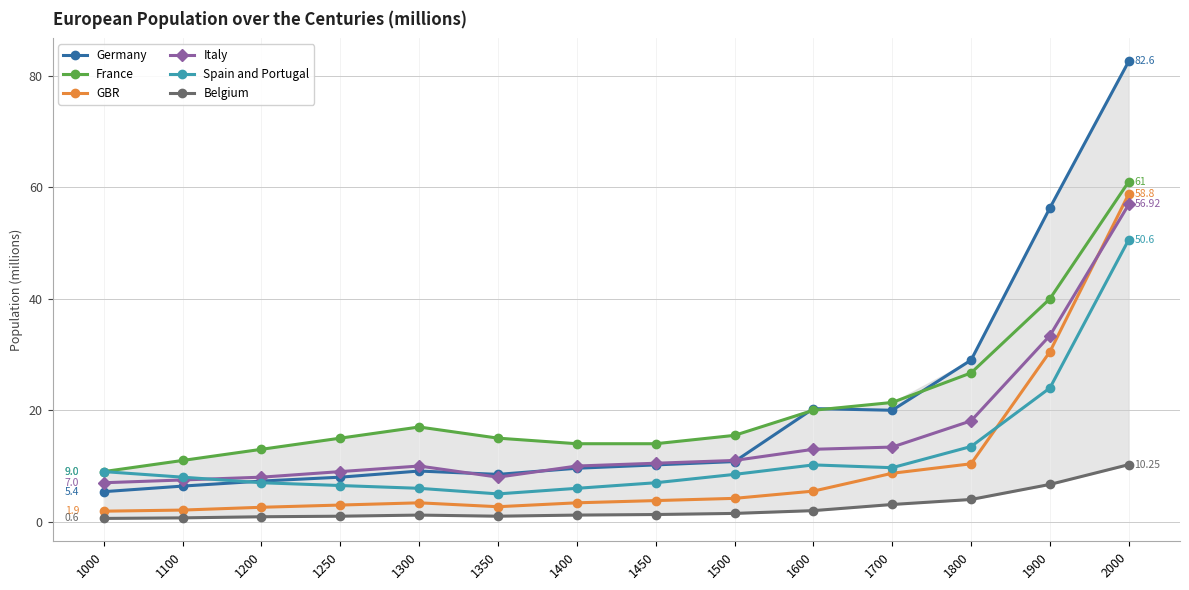

Reading right to left, what are all the values shown in this chart?

Germany: 2000=82.6	1900=56.3	1800=29.0	1700=20.0	1600=20.3	1500=10.8	1450=10.2	1400=9.6	1350=8.5	1300=9.1	1250=8.0	1200=7.3	1100=6.4	1000=5.4
France: 2000=61.0	1900=40.0	1800=26.7	1700=21.4	1600=20.0	1500=15.5	1450=14.0	1400=14.0	1350=15.0	1300=17.0	1250=15.0	1200=13.0	1100=11.0	1000=9.0
GBR: 2000=58.8	1900=30.5	1800=10.4	1700=8.7	1600=5.5	1500=4.2	1450=3.8	1400=3.4	1350=2.7	1300=3.4	1250=3.0	1200=2.6	1100=2.1	1000=1.9
Italy: 2000=56.9	1900=33.4	1800=18.1	1700=13.4	1600=13.0	1500=11.0	1450=10.5	1400=10.0	1350=8.0	1300=10.0	1250=9.0	1200=8.0	1100=7.5	1000=7.0
Spain and Portugal: 2000=50.6	1900=24.0	1800=13.5	1700=9.7	1600=10.2	1500=8.5	1450=7.0	1400=6.0	1350=5.0	1300=6.0	1250=6.5	1200=7.0	1100=8.0	1000=9.0
Belgium: 2000=10.2	1900=6.7	1800=4.0	1700=3.1	1600=2.0	1500=1.5	1450=1.3	1400=1.2	1350=1.0	1300=1.2	1250=1.0	1200=0.9	1100=0.7	1000=0.6